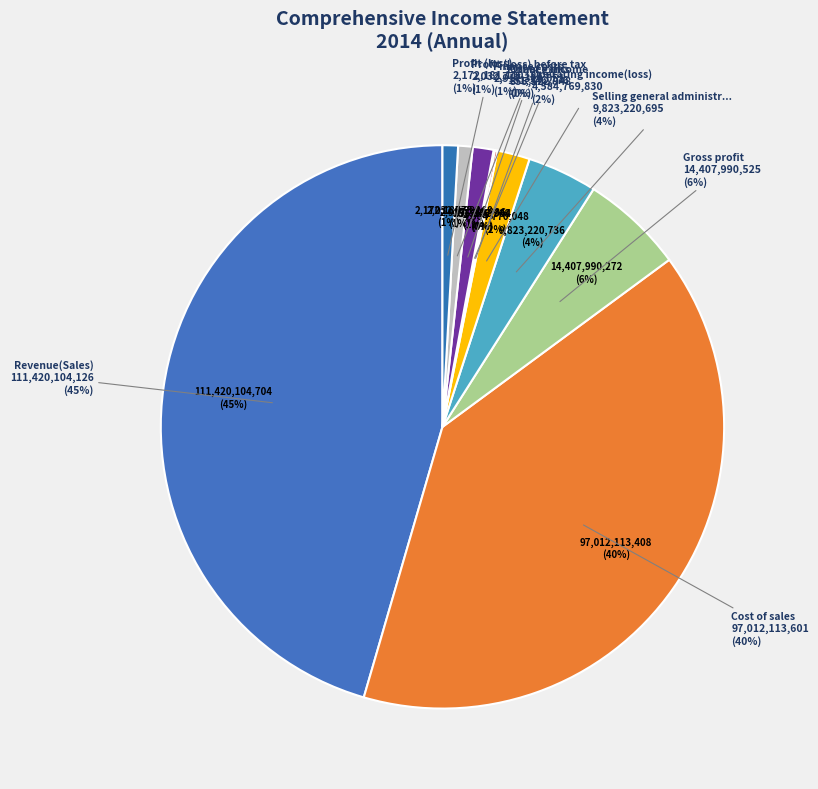

To the nearest percent, what is the difference between the largest and smallest slice percentages?

45%